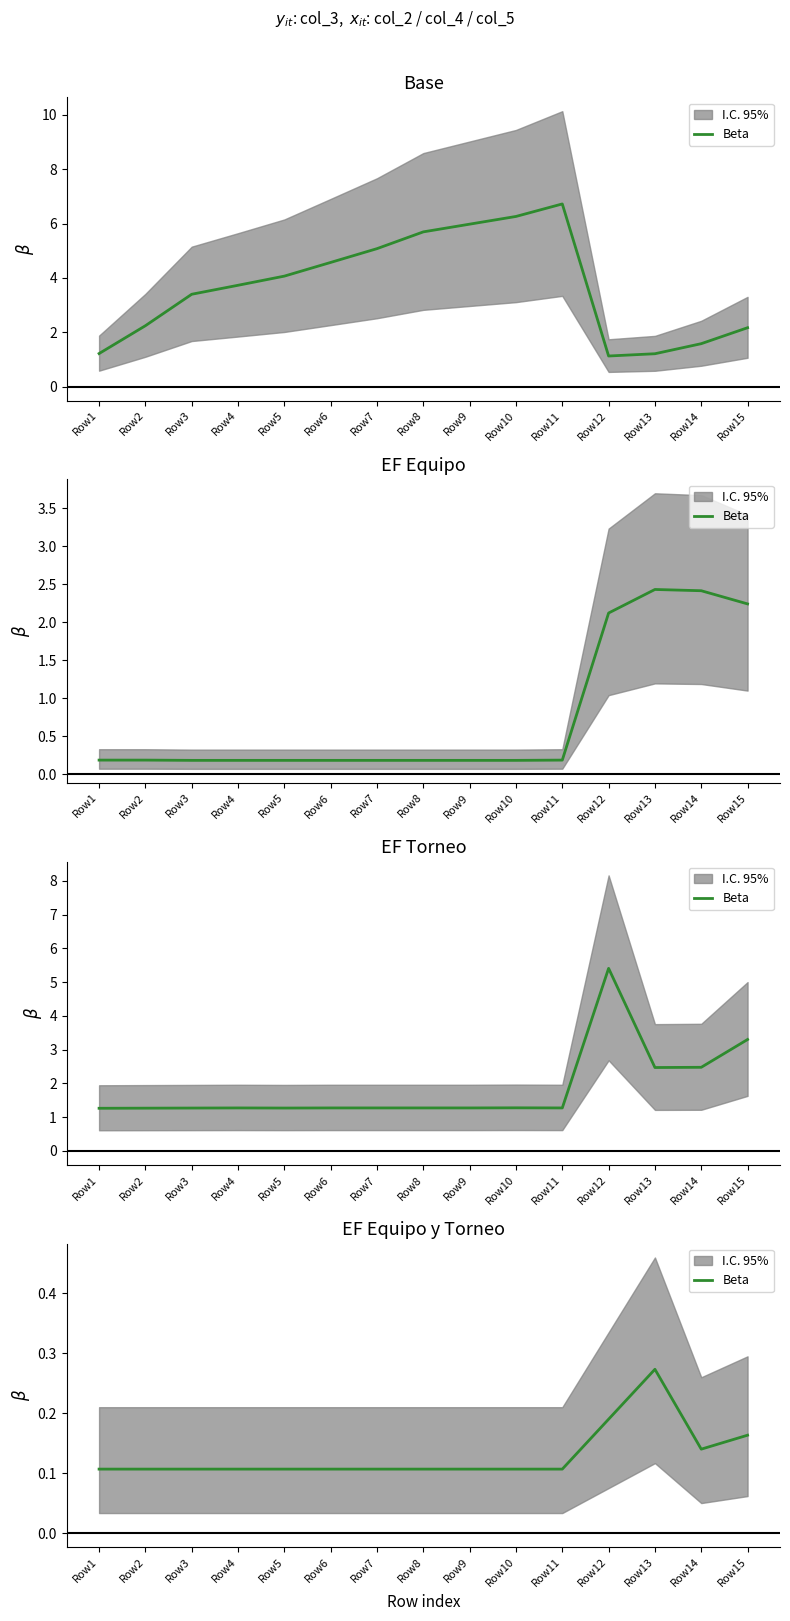

Count the number of categories in the chart.

15